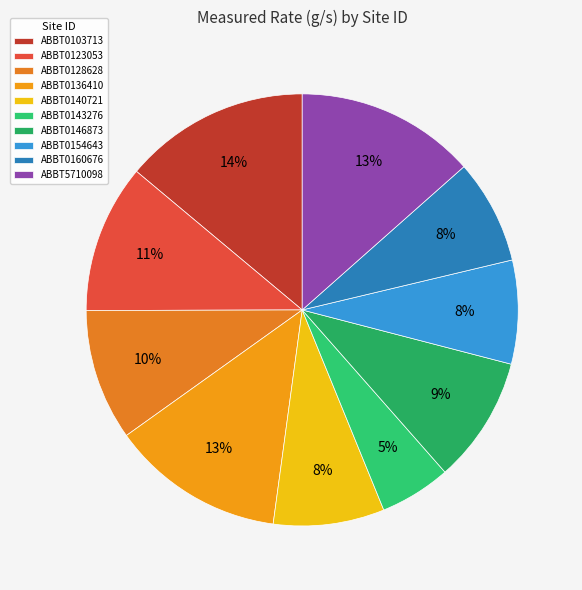

To the nearest percent, what is the difference between the largest and smallest slice percentages?

9%